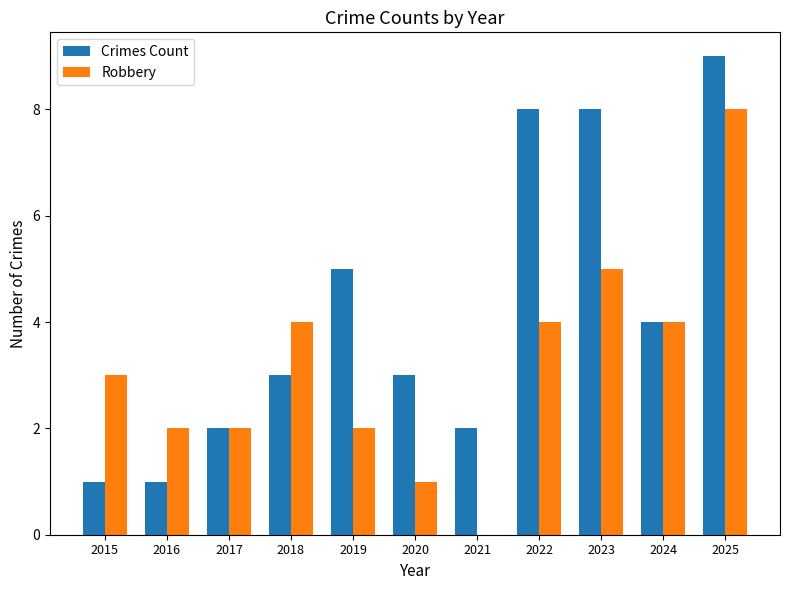

Count the number of data series in this chart.

2